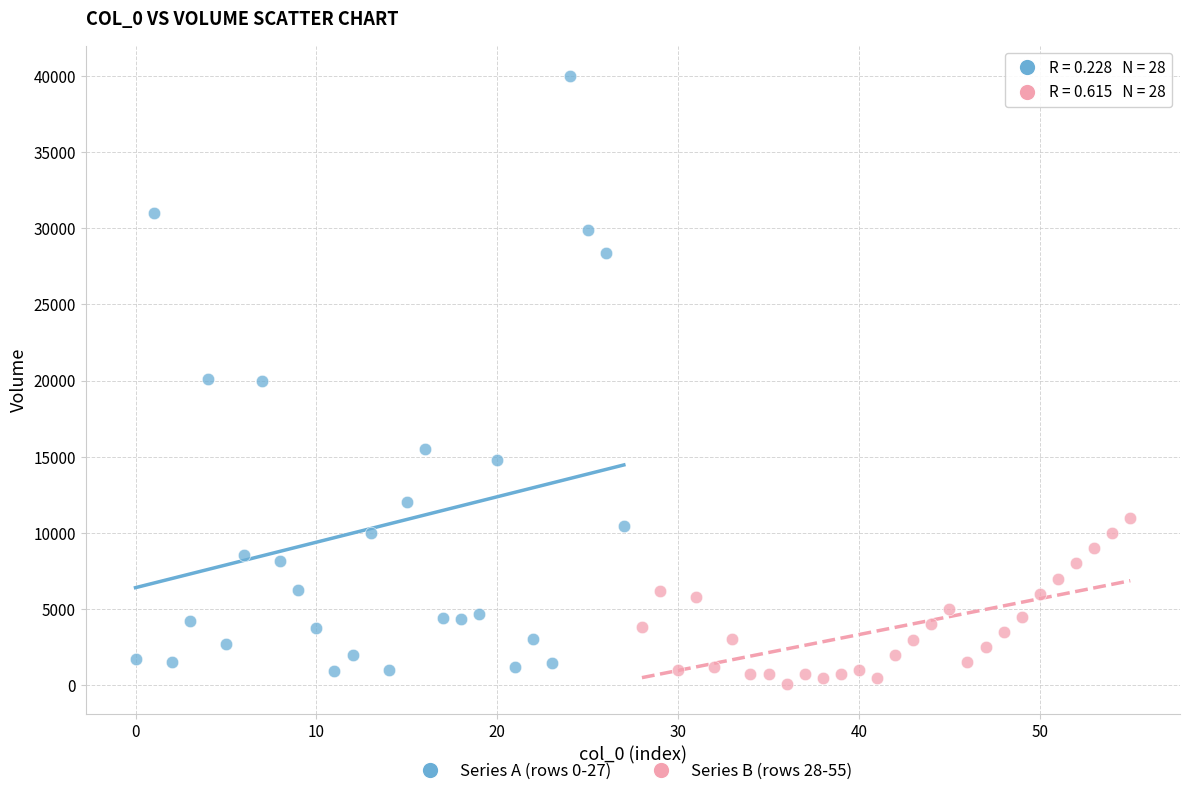

Which series reaches the maximum Y coordinate?

Series A (rows 0-27)